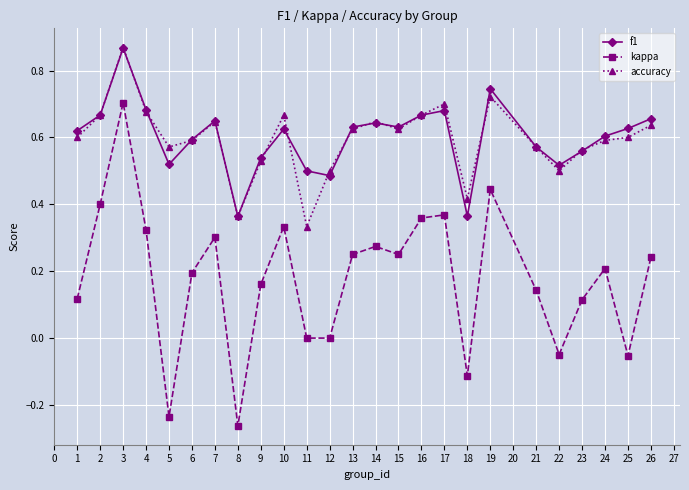

Which series has the largest range (max minus min)?

kappa